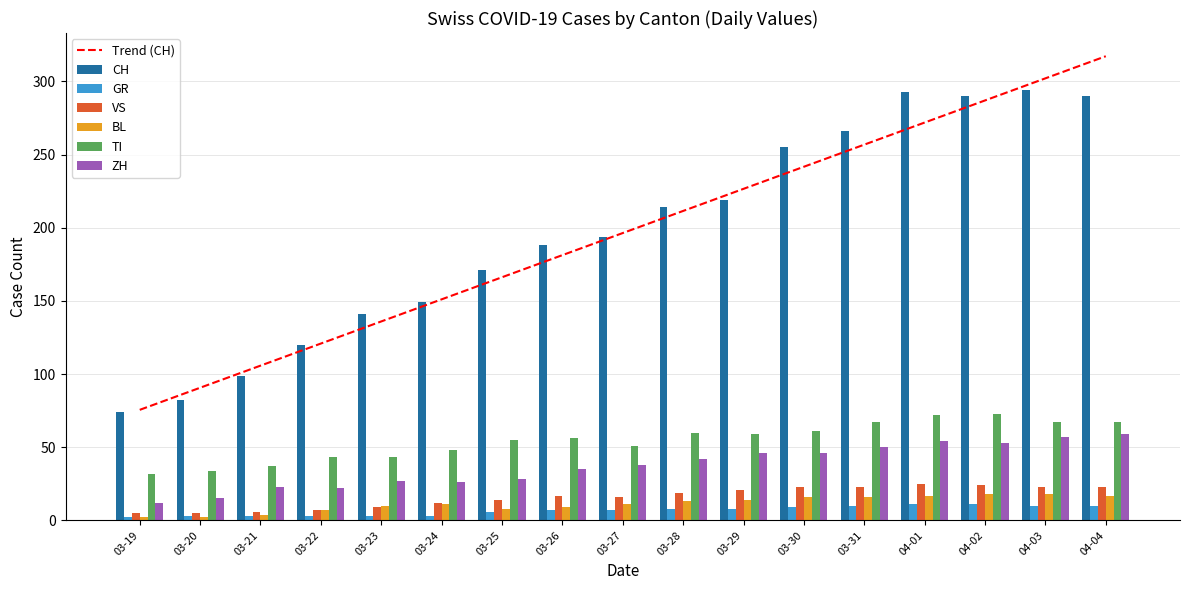

What is the difference between the maximum and minimum values in the BL series?

16